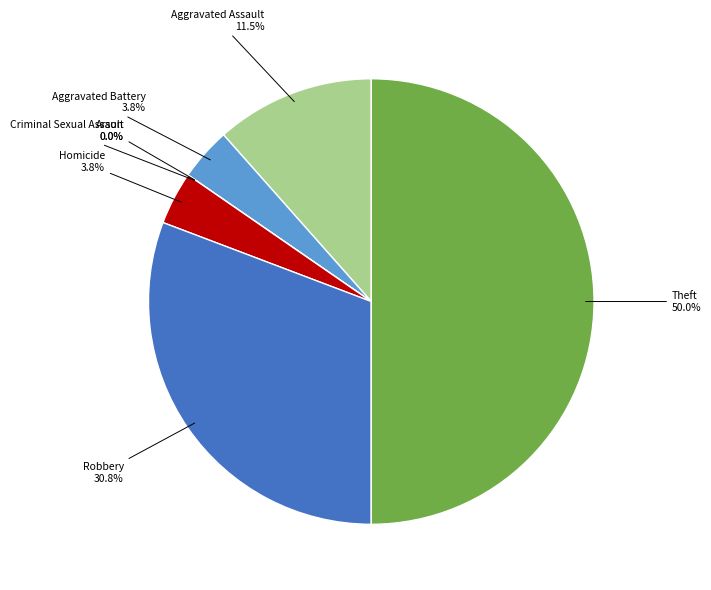

Which slice is the smallest?

Arson